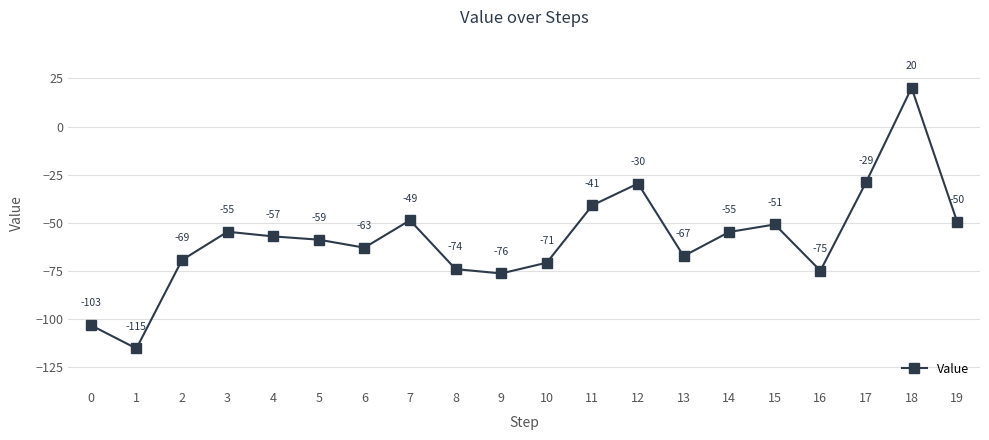

What is the approximate value at 7?

-48.7